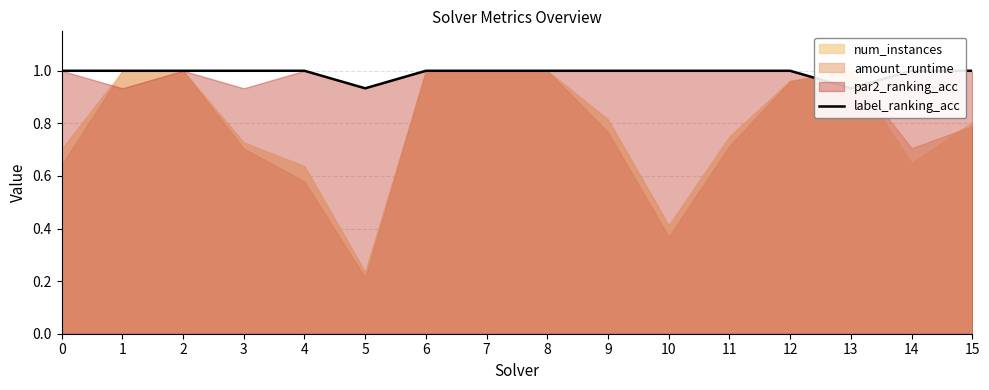

List the labels in order of value, smallest first.

5, 13, 0, 1, 2, 3, 4, 6, 7, 8, 9, 10, 11, 12, 14, 15